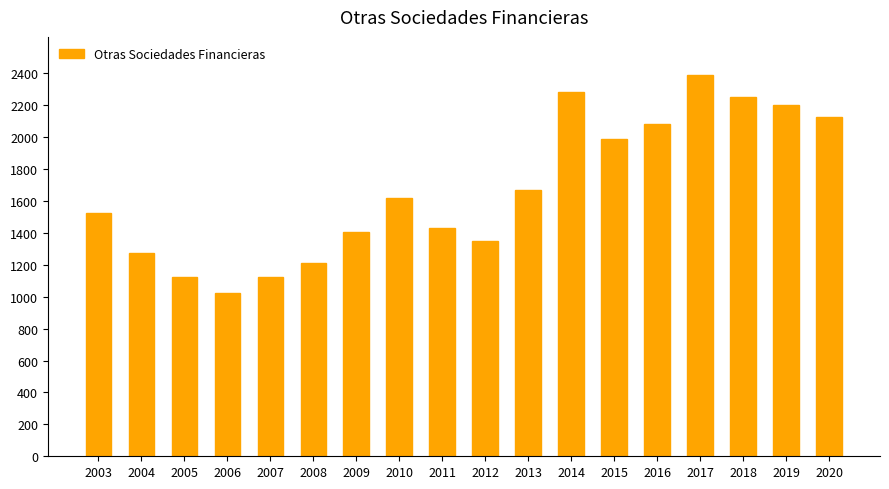

What is the value of the 6th bar from the left?

1213